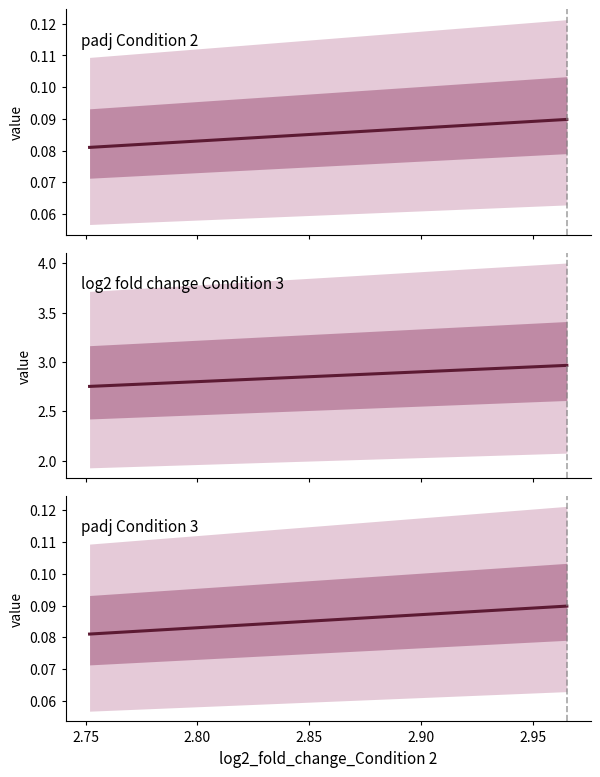

What are all the series names shown in the legend?

padj_Condition 2, log2_fold_change_Condition 3, padj_Condition 3